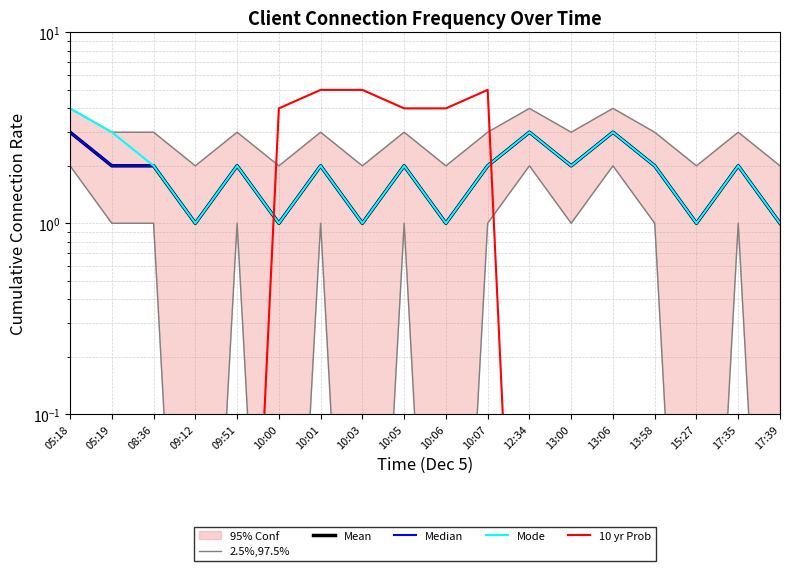

What are all the series names shown in the legend?

2.5%,97.5%, Mean, Median, Mode, 10 yr Prob